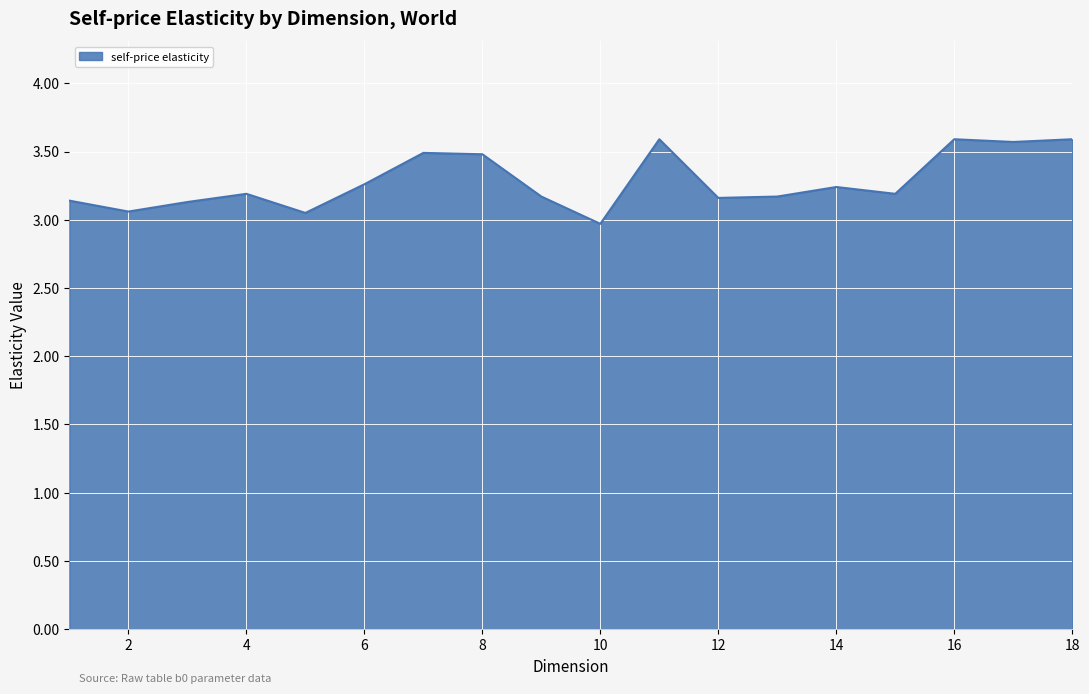

What is the difference between the maximum and minimum values?

0.6